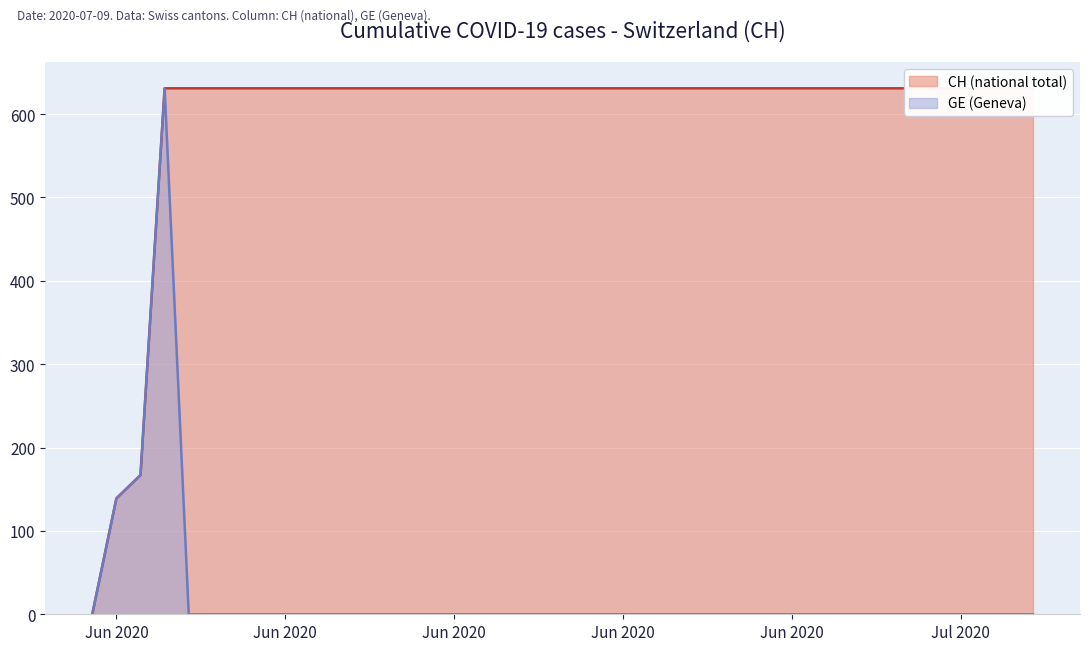

The GE series shows 278 at 2020-06-30. True or false?

False